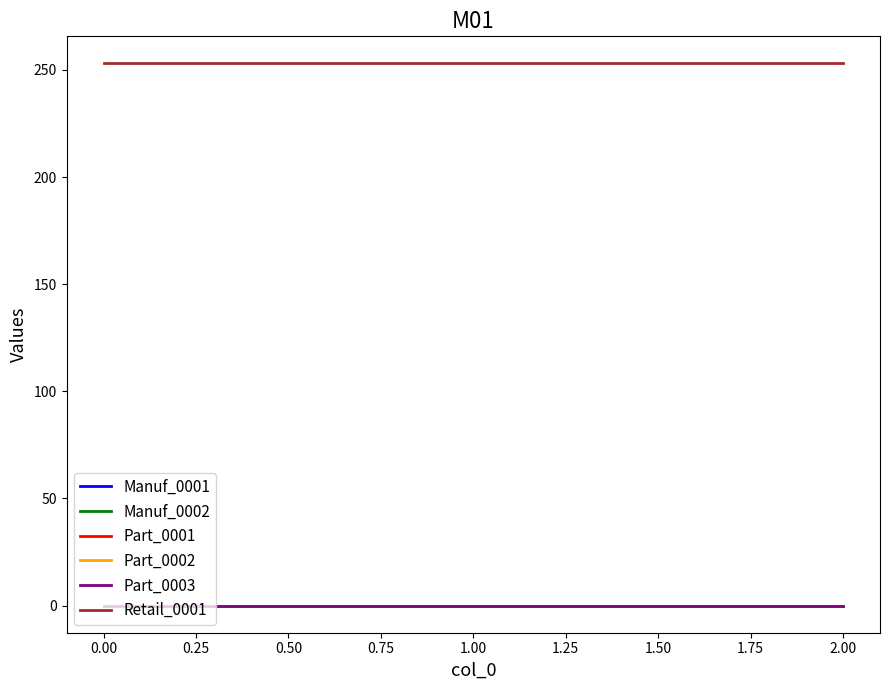

List the series in order of their peak value, lowest first.

Manuf_0001, Manuf_0002, Part_0001, Part_0002, Part_0003, Retail_0001